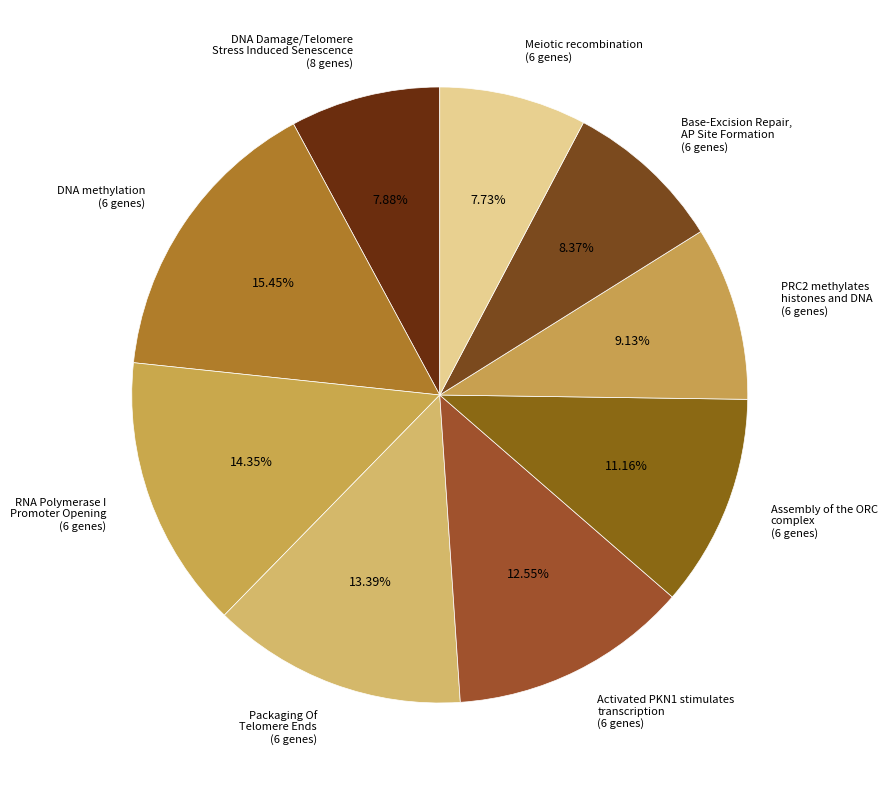

What is the ratio of the value at DNA Damage/Telomere Stress Induced Senescence (8 genes) to the value at Activated PKN1 stimulates transcription (6 genes)?

0.6